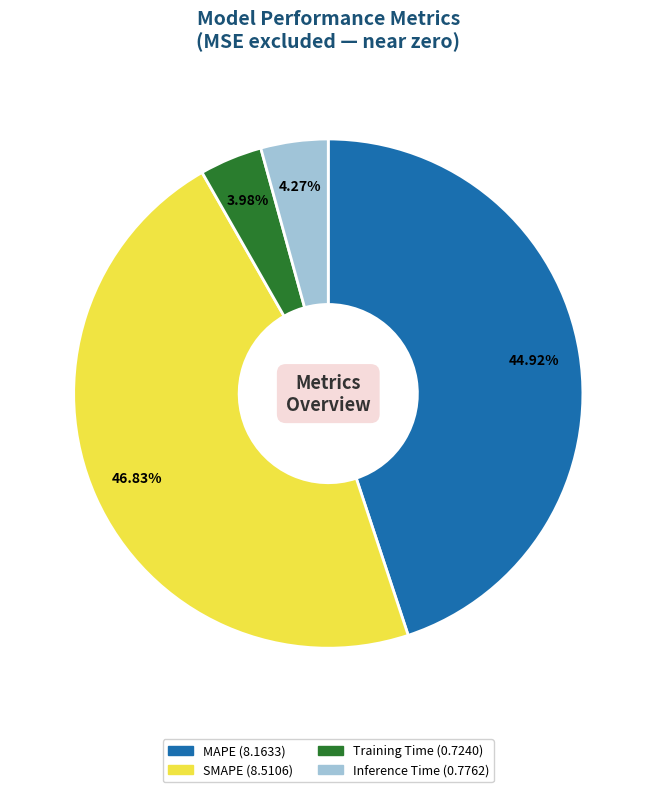

To the nearest percent, what is the difference between the Training Time and MAPE slice percentages?

41%